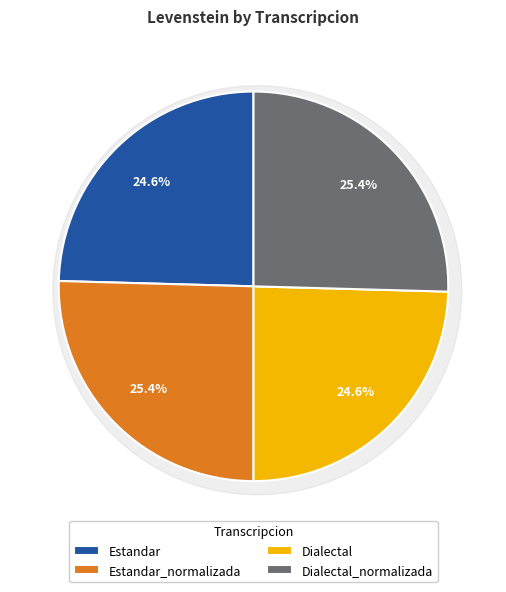

What is the ratio of the value at Dialectal_normalizada to the value at Estandar_normalizada?

1.0